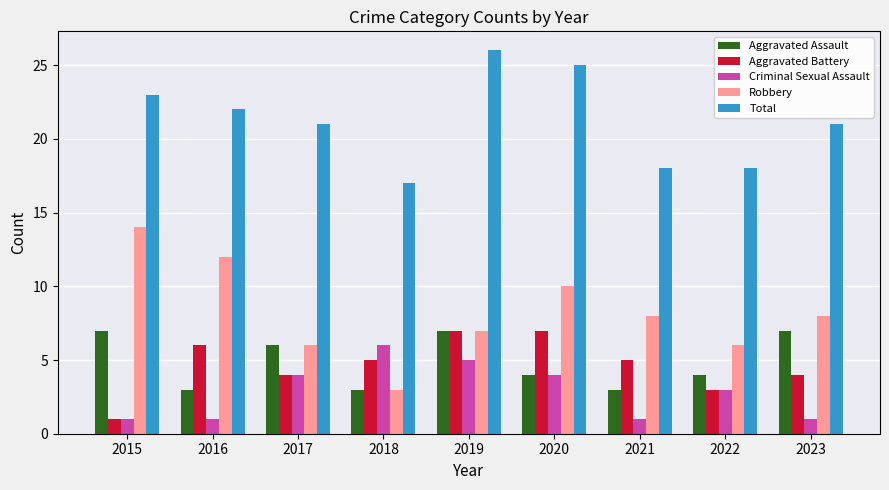

What is the total value across all series at 2016?

44